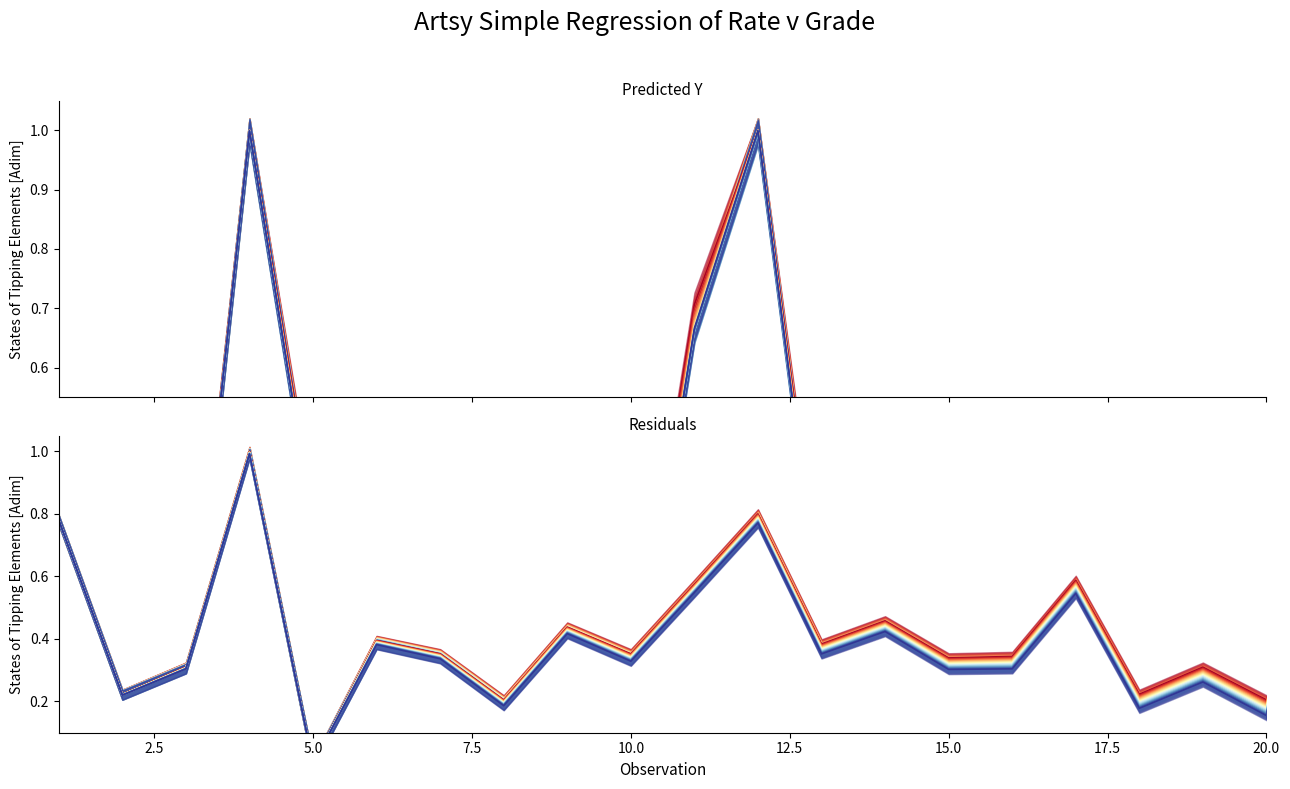

What is the highest value of the predicted_y series?

1.0